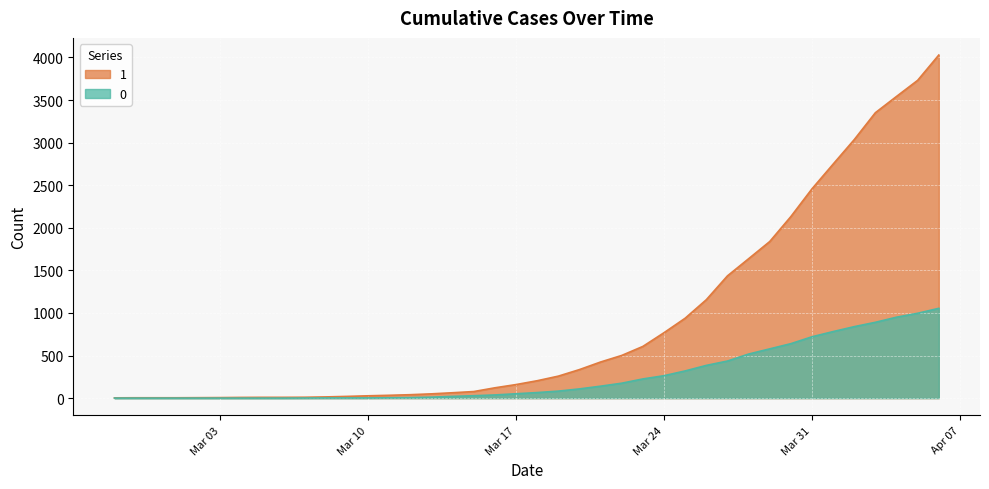

What is the sum of all 0 values?

10324